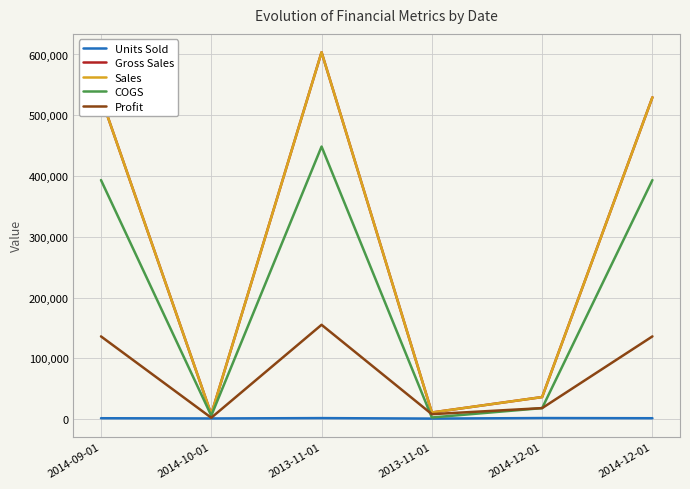

What is the label of the 3rd point from the left?

2013-11-01